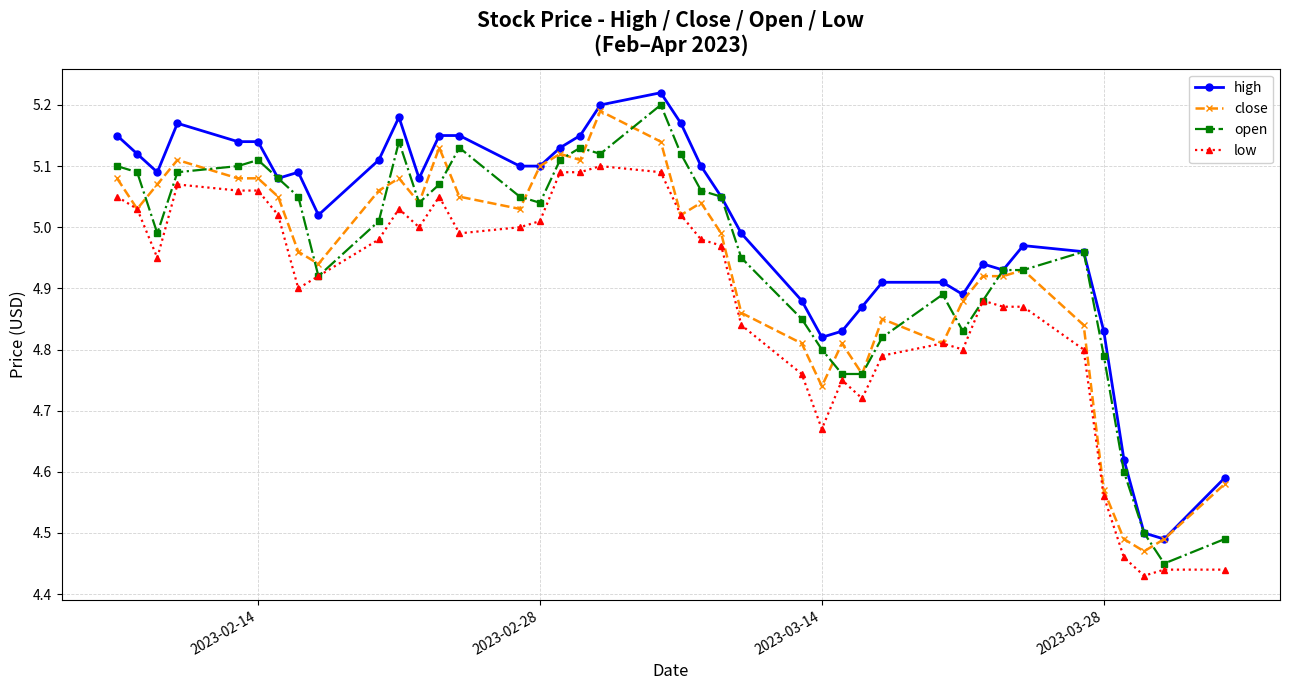

At how many categories does at least one series exceed 4?

40